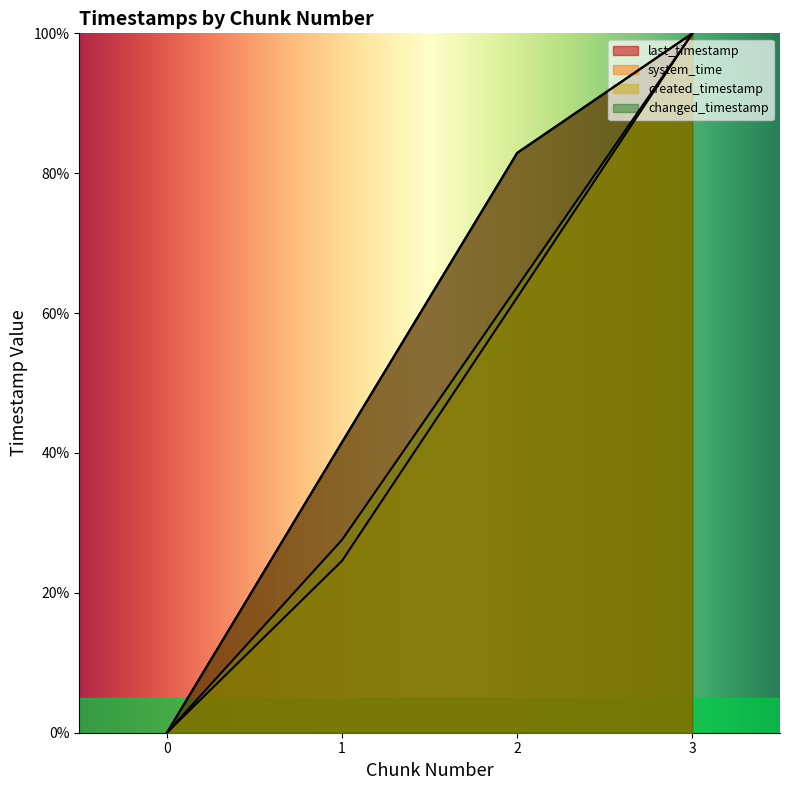

What is the average value of the system_time series?

46.7